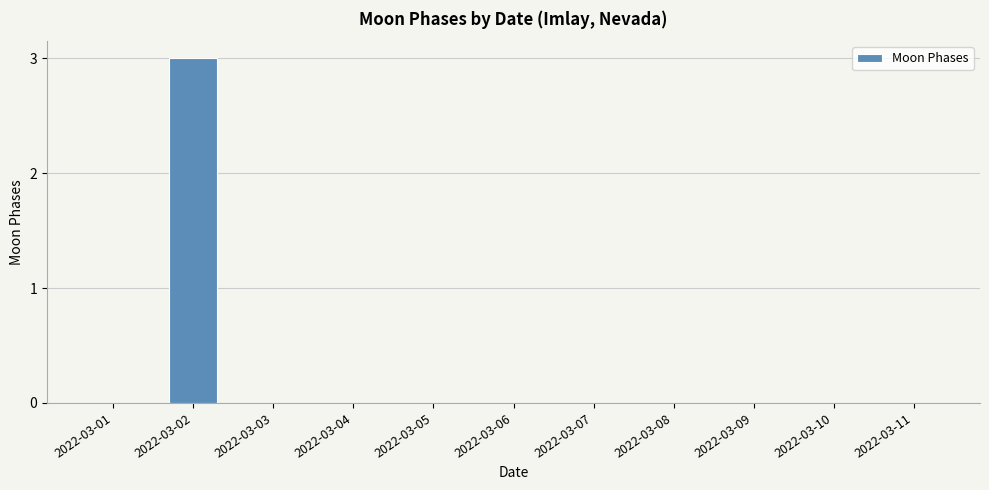

Reading left to right, transcribe all the data shown in this chart.

0	3	0	0	0	0	0	0	0	0	0